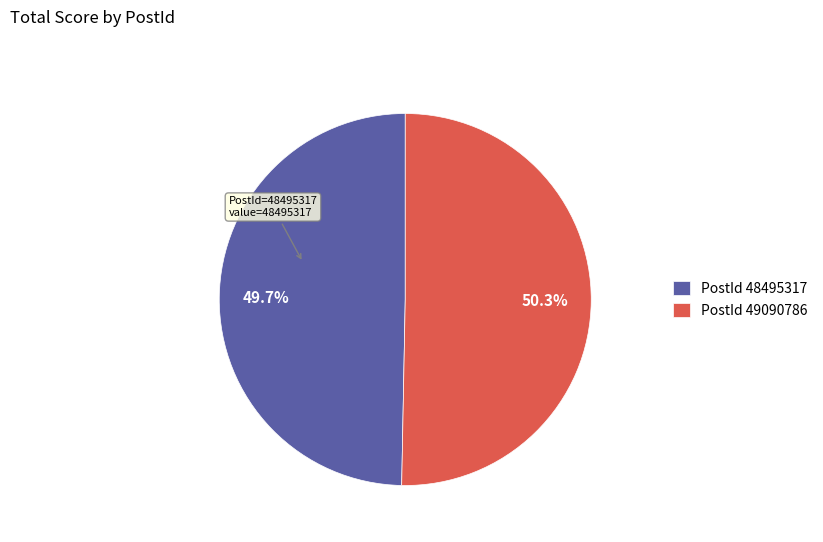

Rank the categories by value from highest to lowest.

PostId 49090786, PostId 48495317